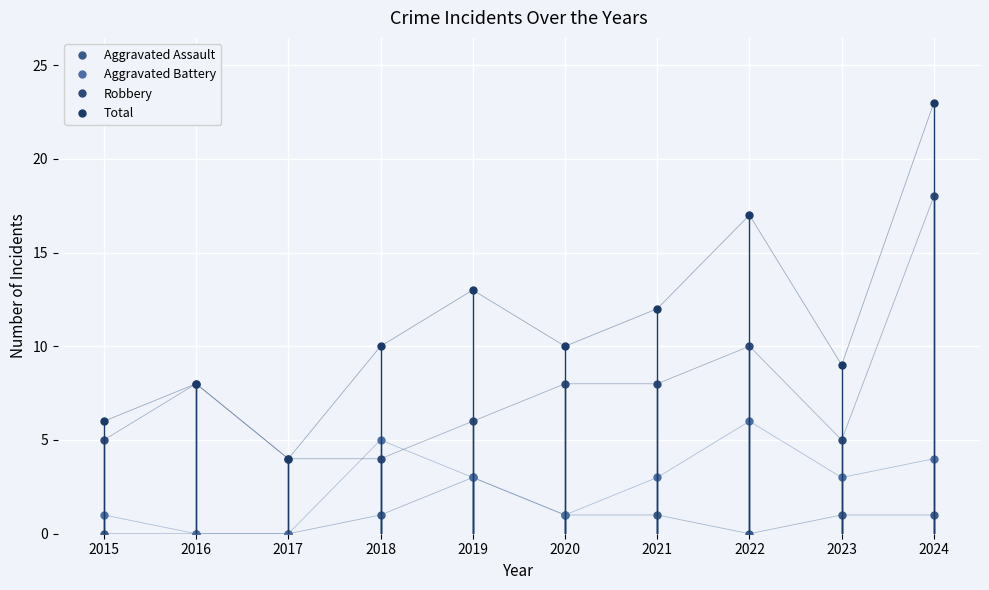

What is the value of the Aggravated Battery point at the 1st from the left?

1